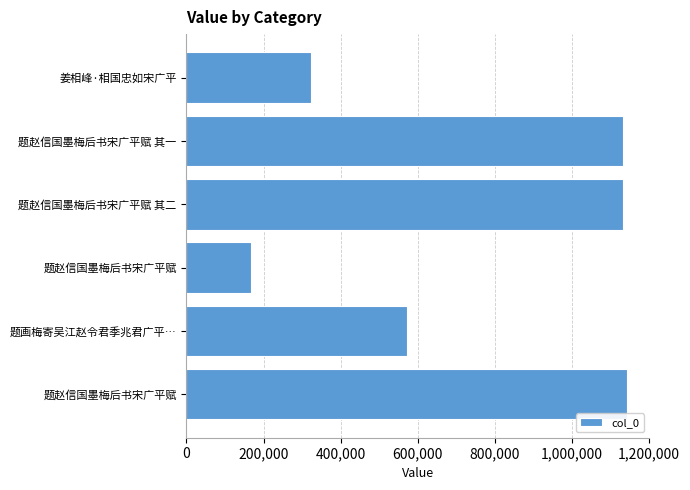

How many values are below 1133003?

3